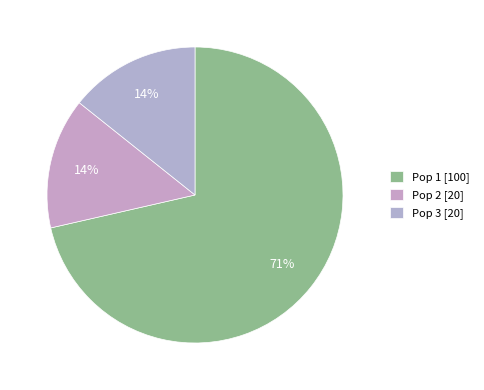

What is the total percentage of Pop 3 and Pop 1?

85.7%